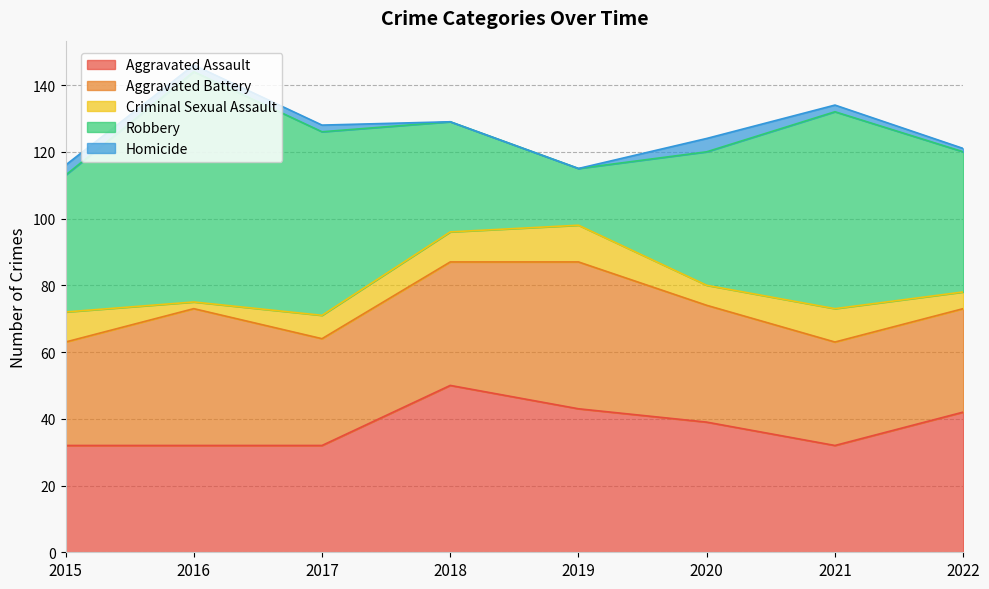

Which series has the largest total across all categories?

Robbery